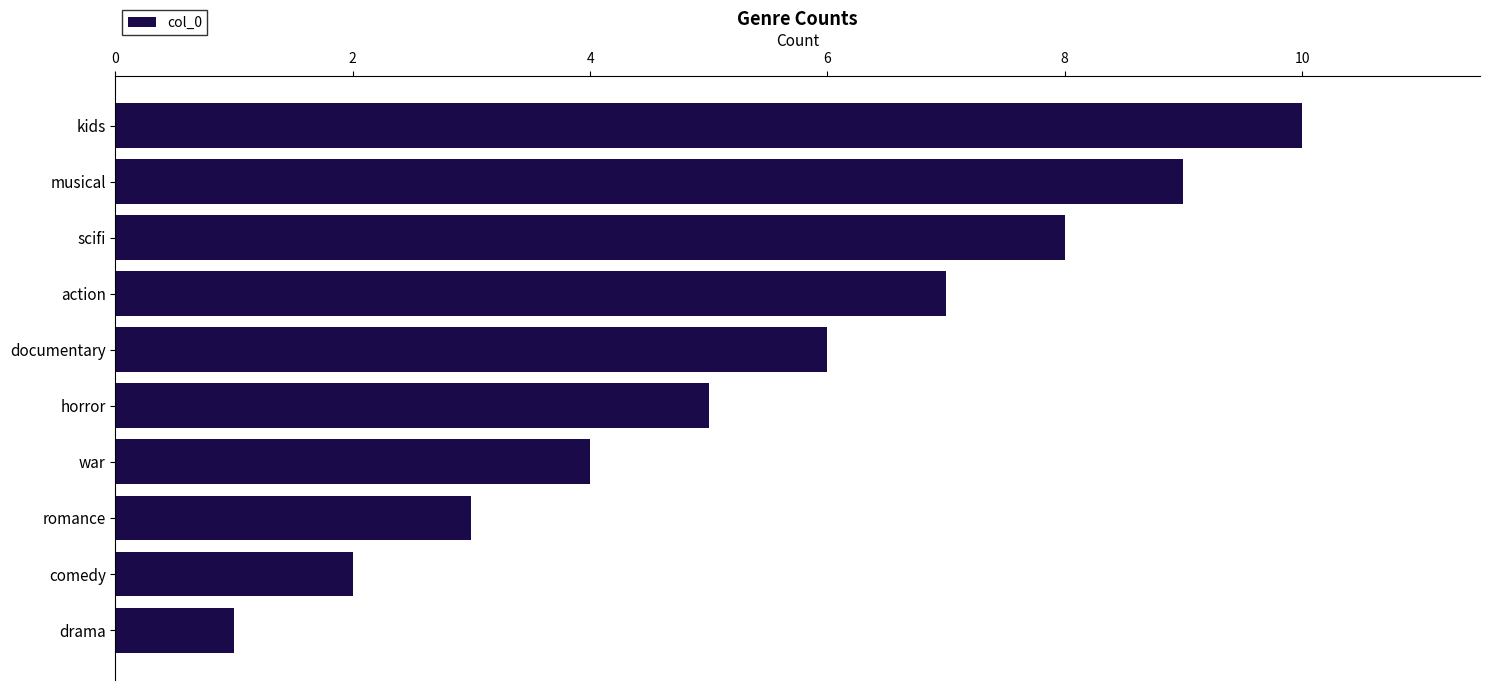

What value does the data have at horror?

5